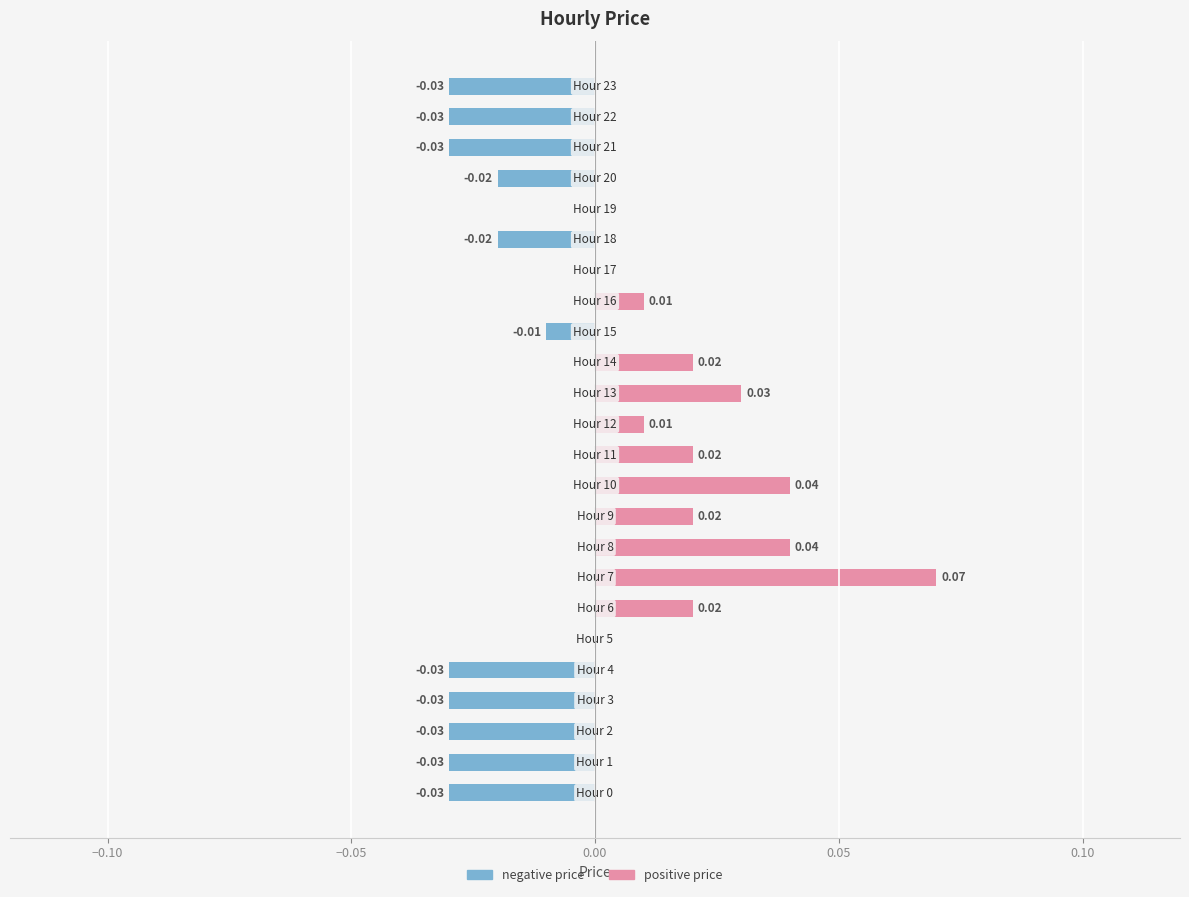

How many positive price values are between 0 and 1?

24